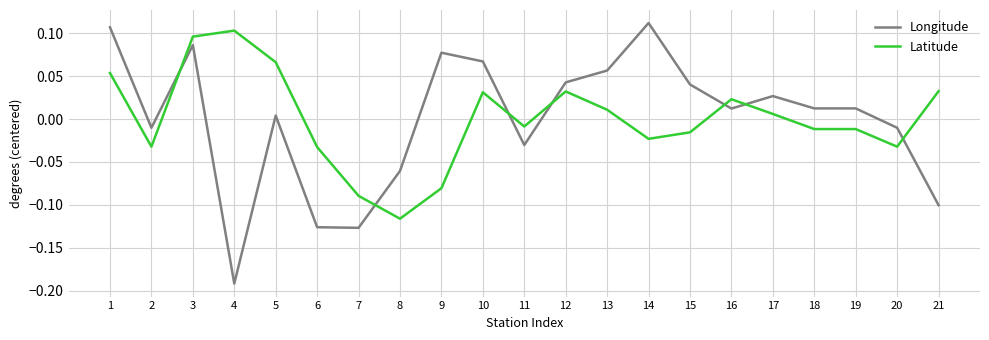

At which label does Latitude reach its minimum?

8